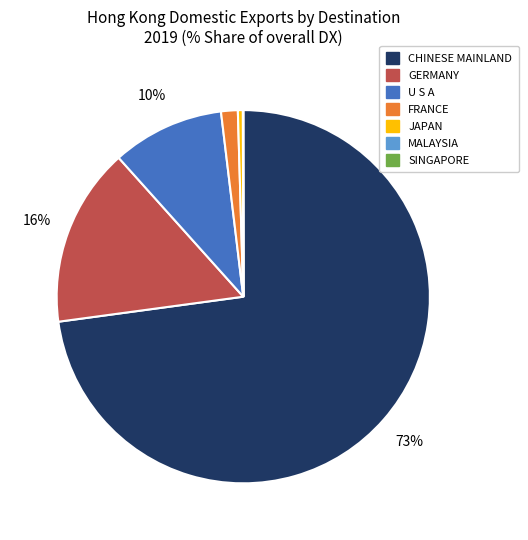

Is there any slice that represents more than half of the pie?

Yes